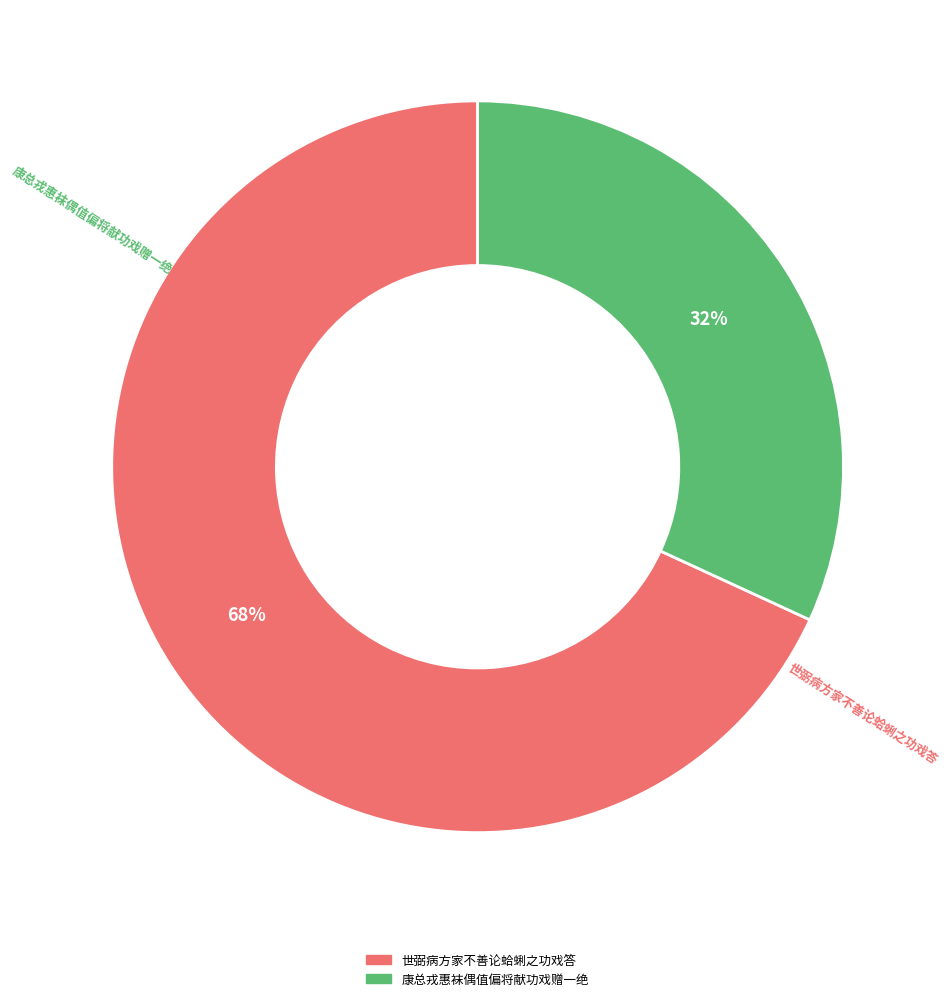

Does any single category account for the majority?

Yes